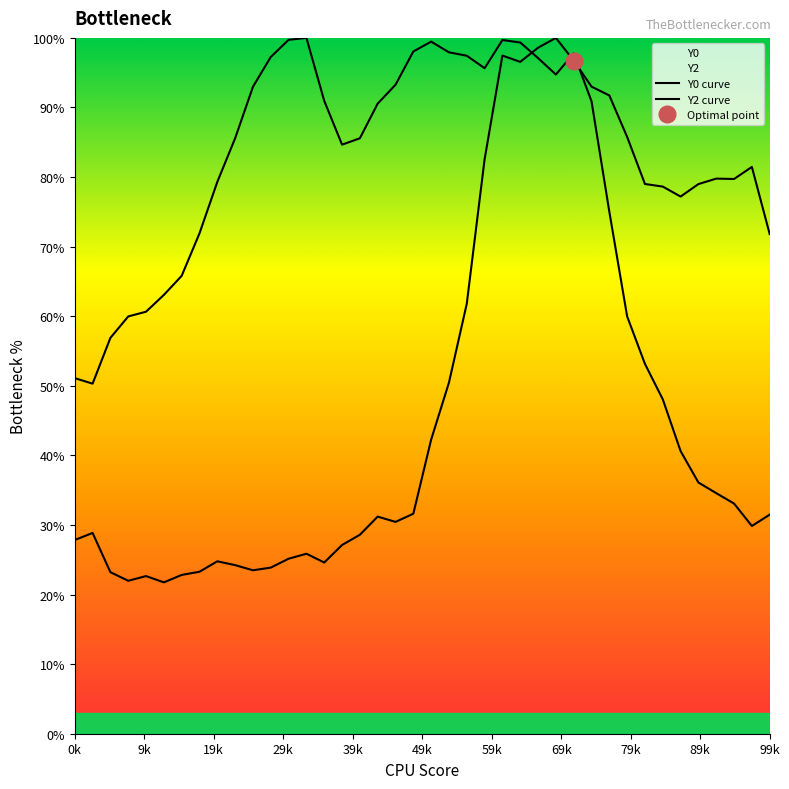

How many interior local peaks does the Y0 curve series have?

4